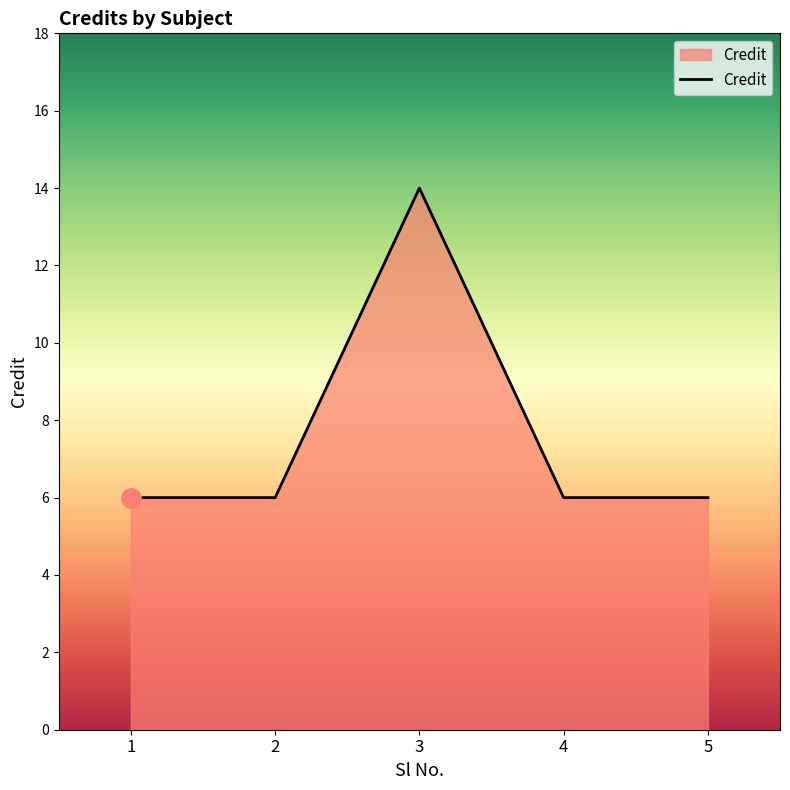

True or false: there are more than 2 points higher than both neighbors.

False